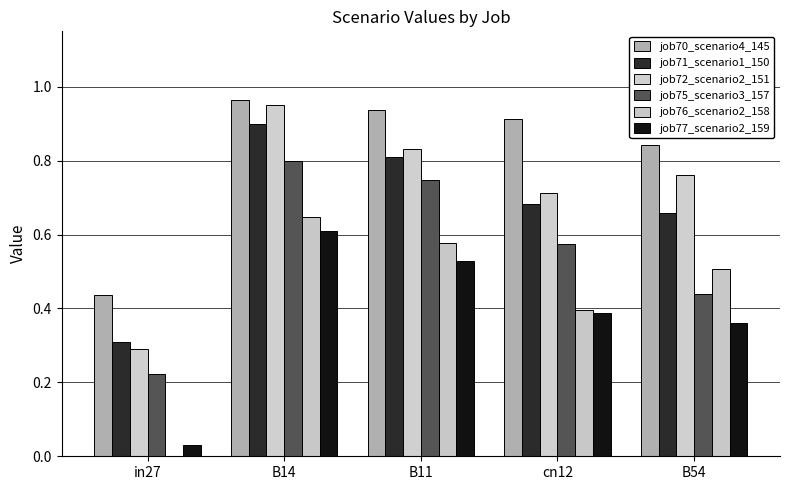

At which label is job75_scenario3_157 closest to 0?

in27